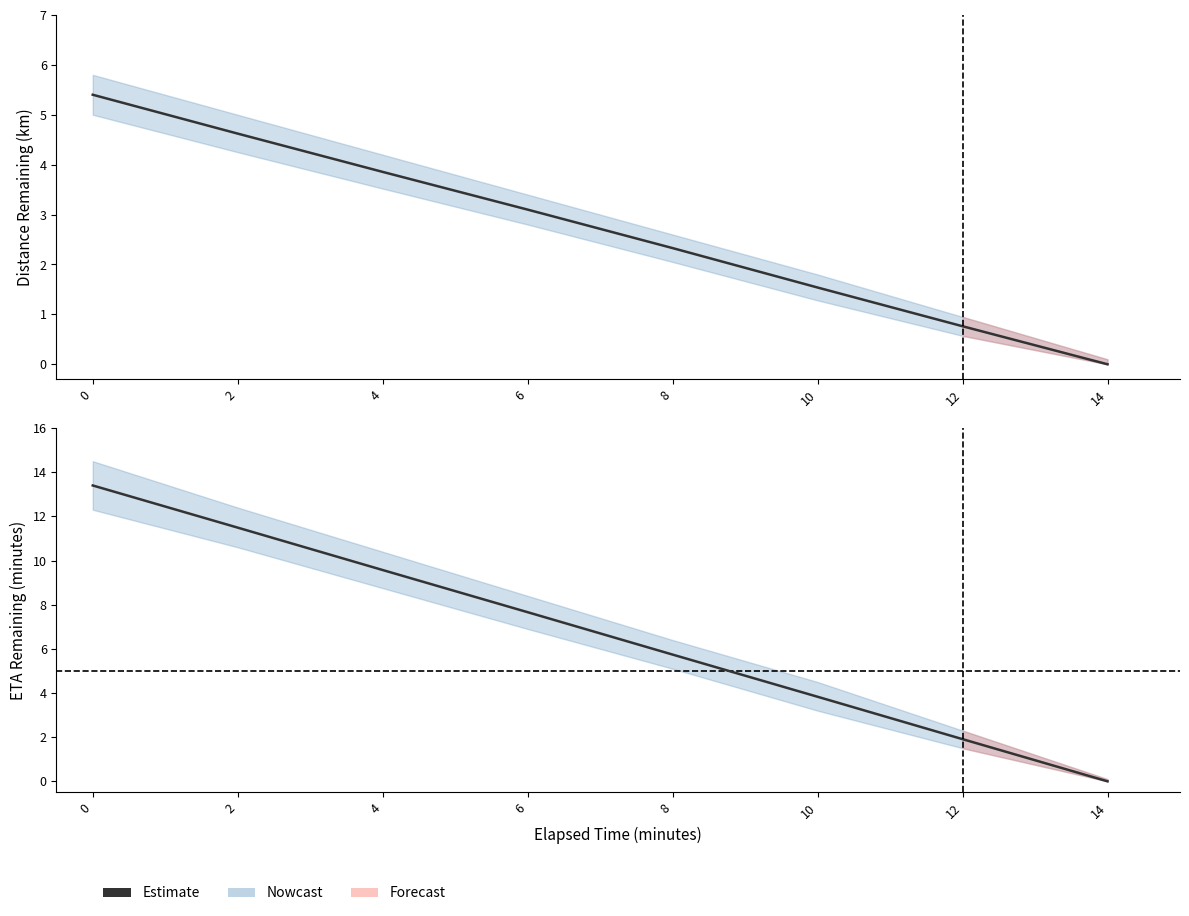

What is the approximate value of distance_remaining_km at 2?

4.6